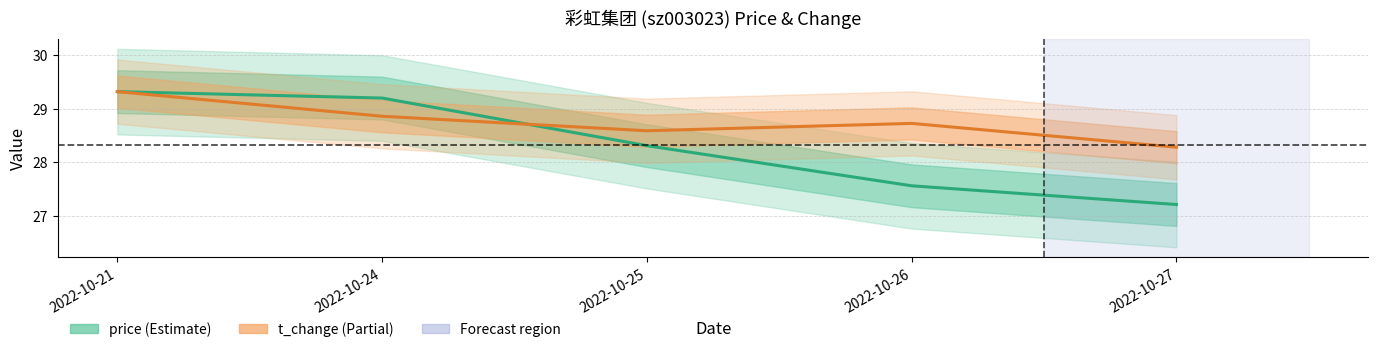

Reading right to left, transcribe all the data shown in this chart.

price: 27.2	27.6	28.3	29.2	29.3
t_change: 28.3	28.7	28.6	28.9	29.3